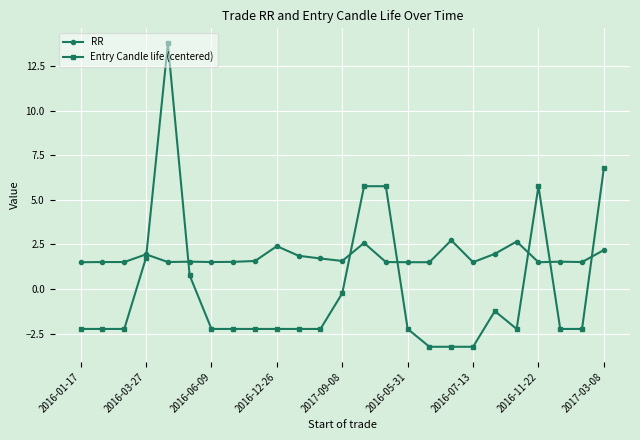

How many lines are shown in the chart?

2